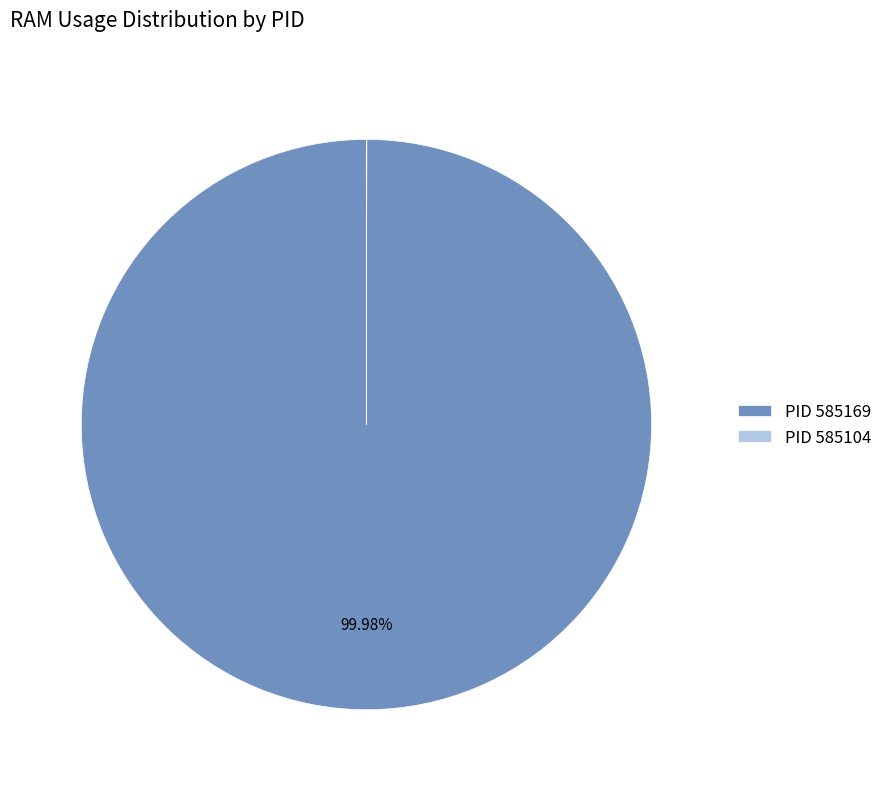

Is there a majority slice in this chart?

Yes